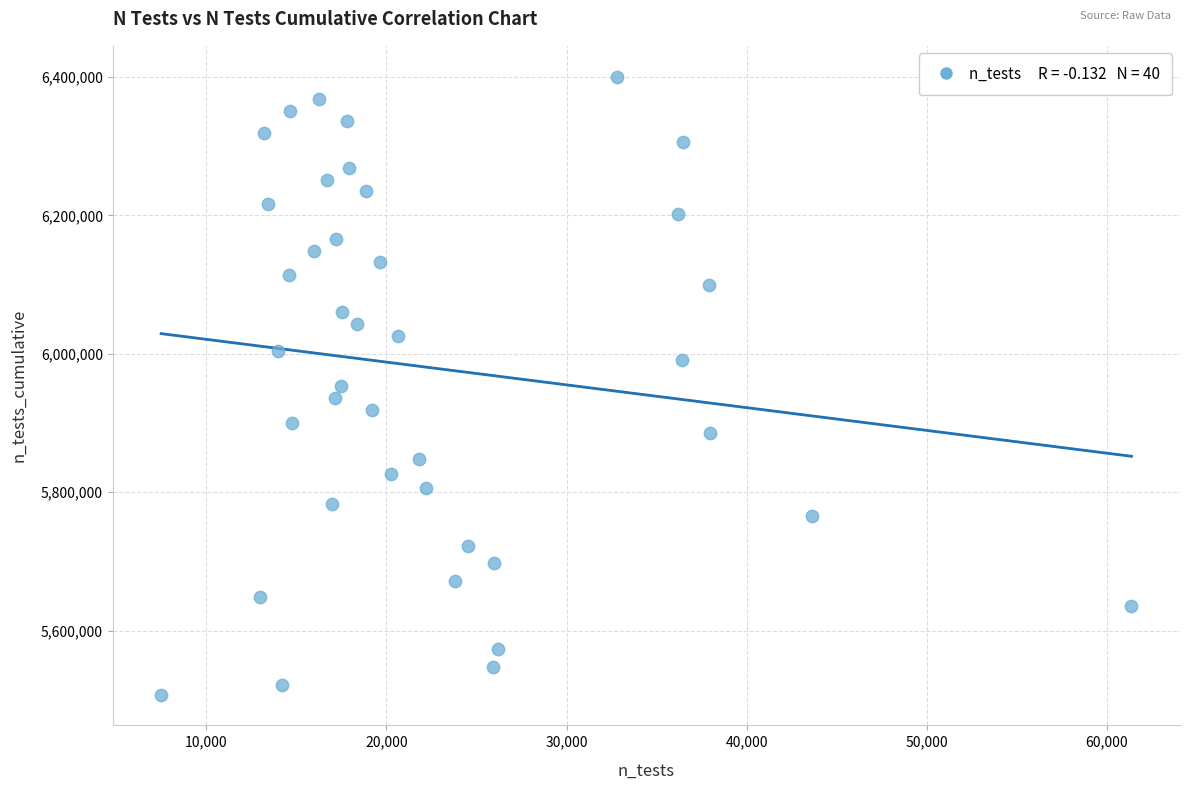

What is the range of Y values (max minus min)?

892872